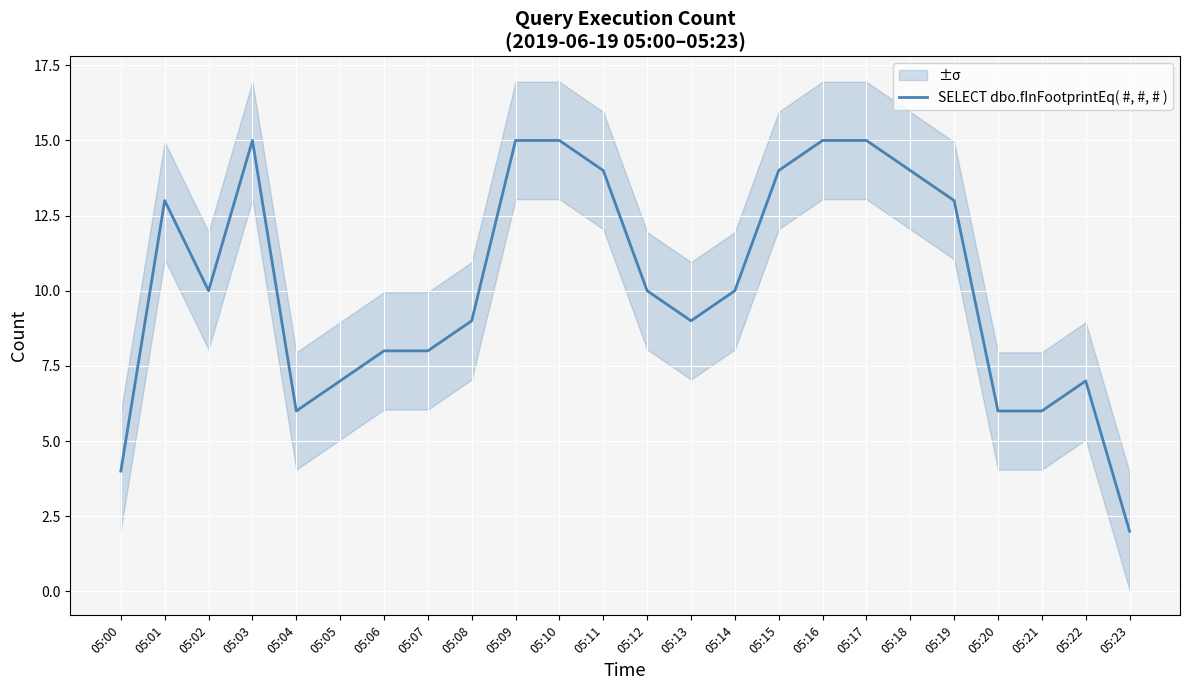

How many values are below 10?

11